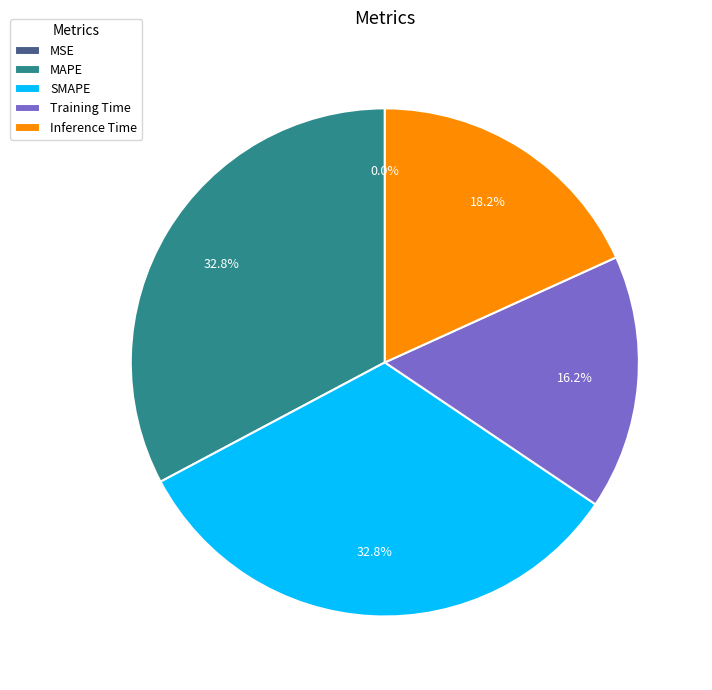

Is there any slice that represents more than half of the pie?

No